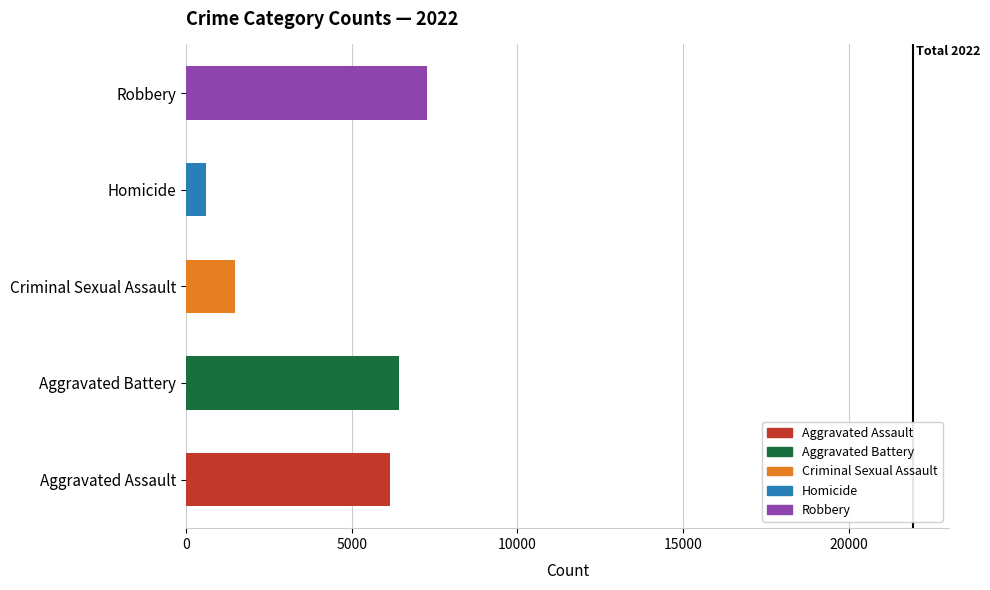

Is the value of Robbery at 2020 greater than the value of Homicide at 2021?

Yes